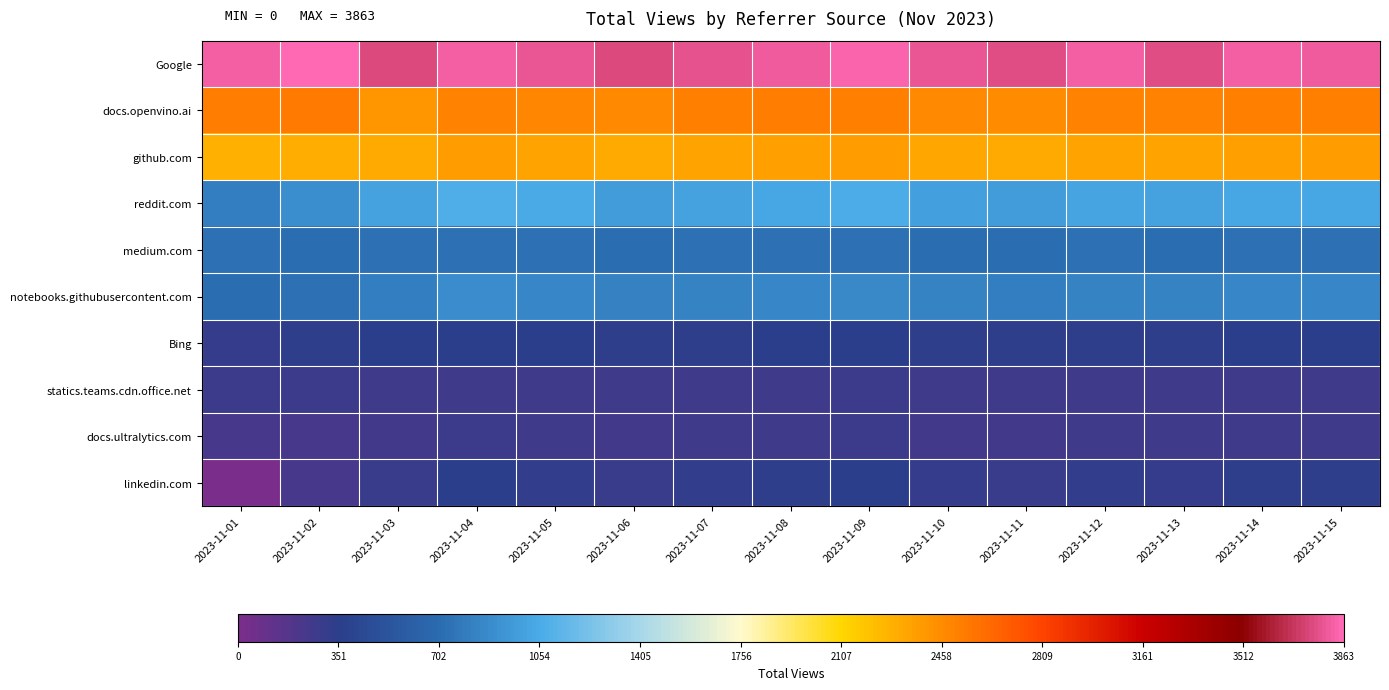

Between 2023-11-10 and 2023-11-09, which is larger?

2023-11-09